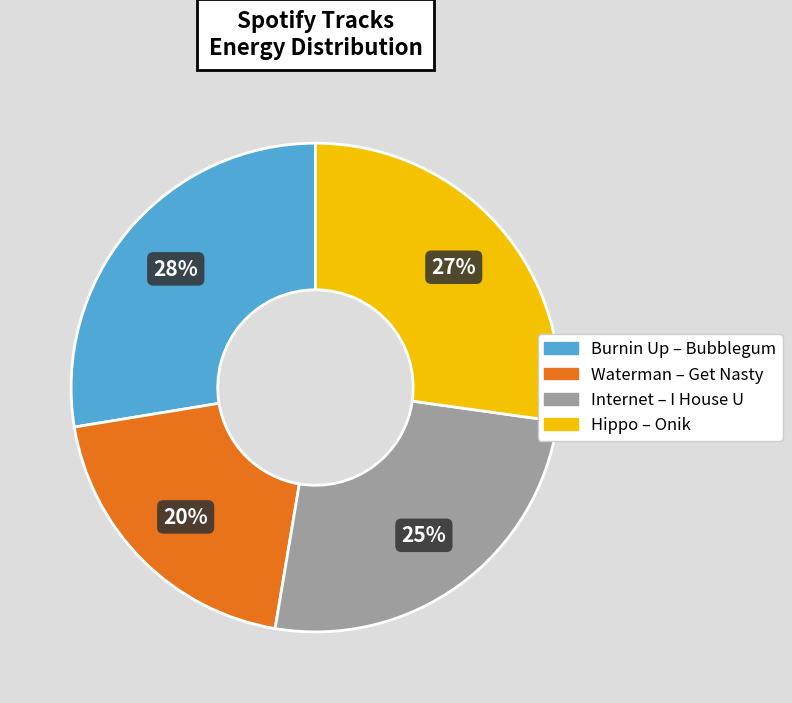

Count the number of slices in the pie.

4